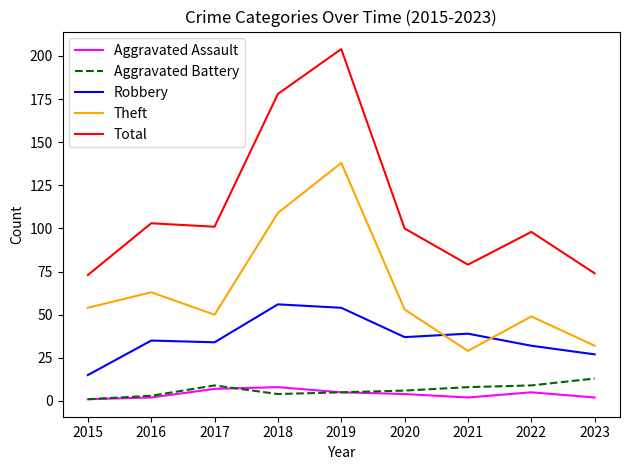

Where is Theft nearest to the value 83?

2016